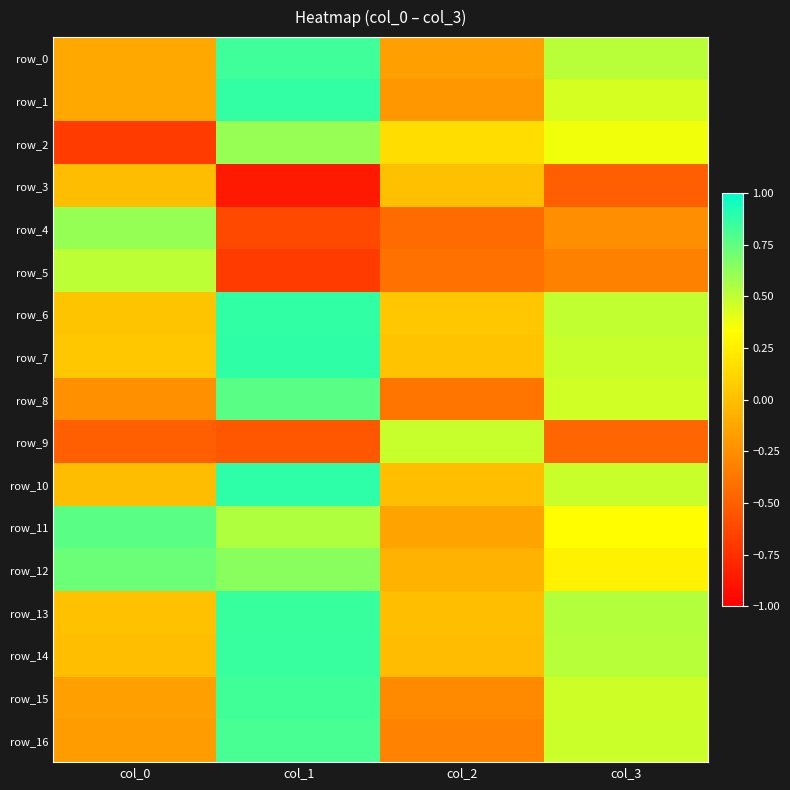

What is the difference between the row_12 values at col_2 and col_1?

0.7